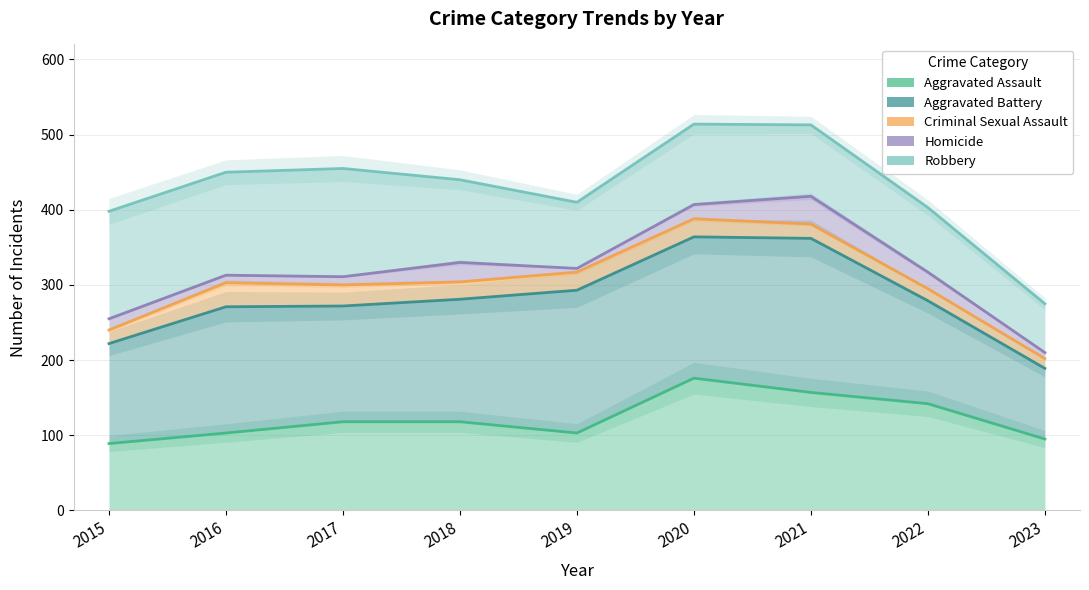

True or false: Homicide and Aggravated Assault intersect in this chart.

False